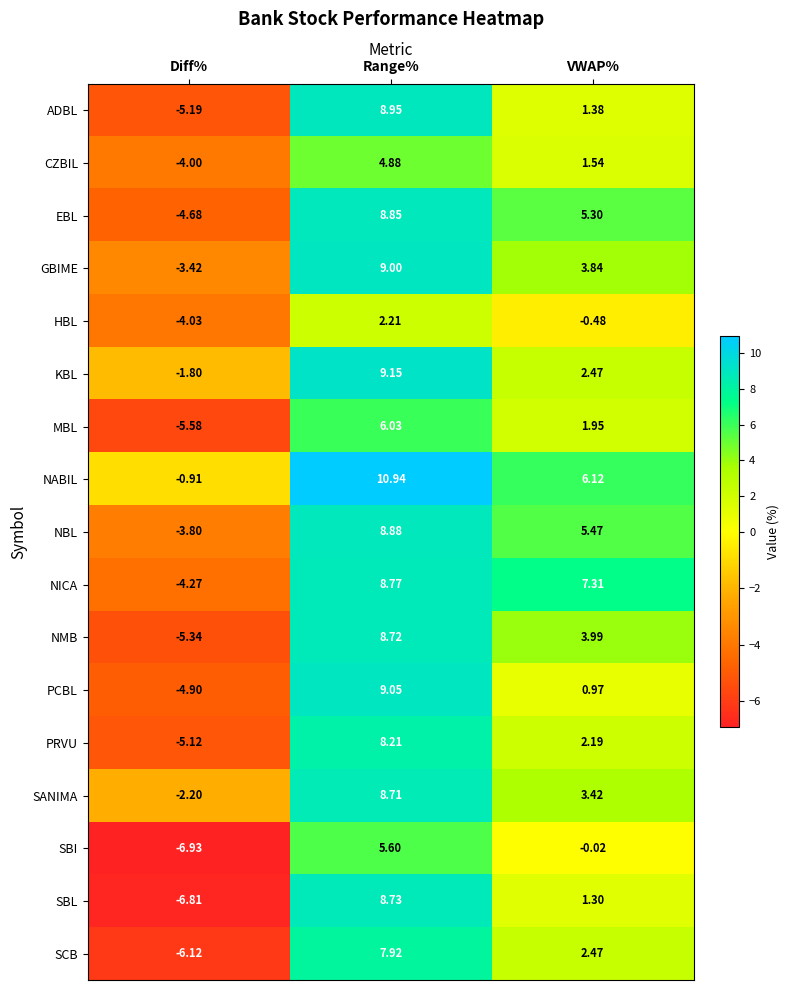

At which label does NICA first exceed 7?

Range%